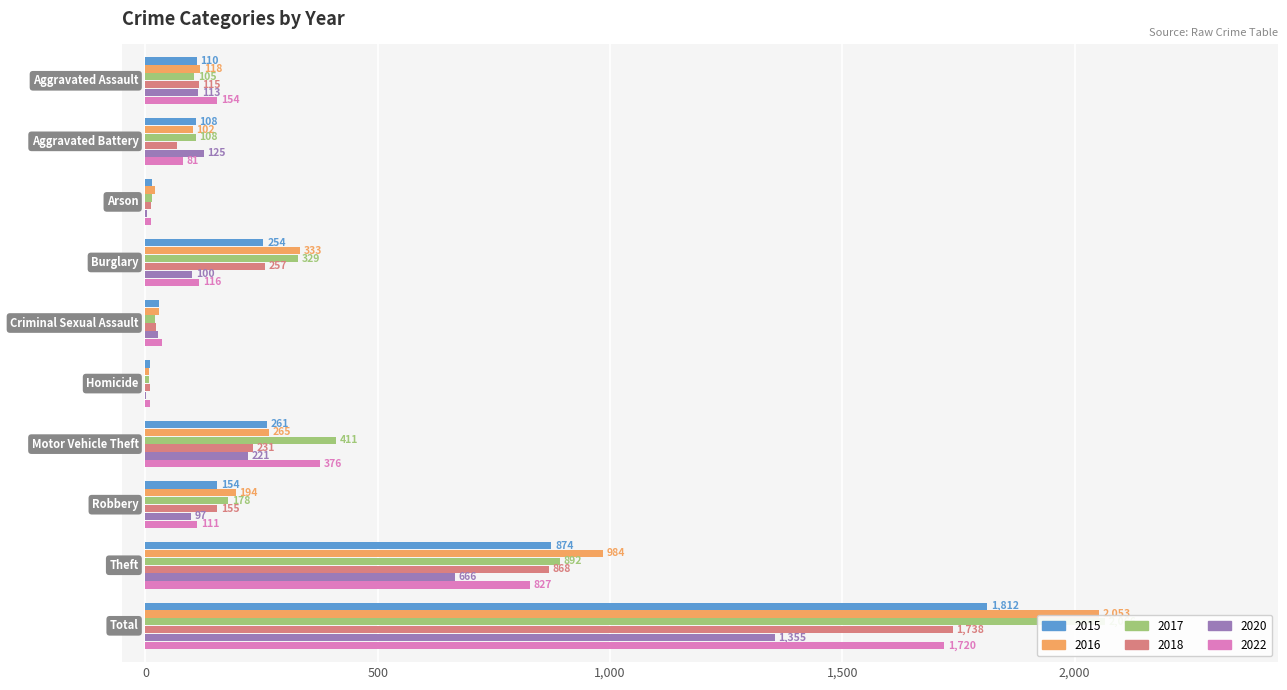

Is it true that 2022 equals 116 at Burglary?

True